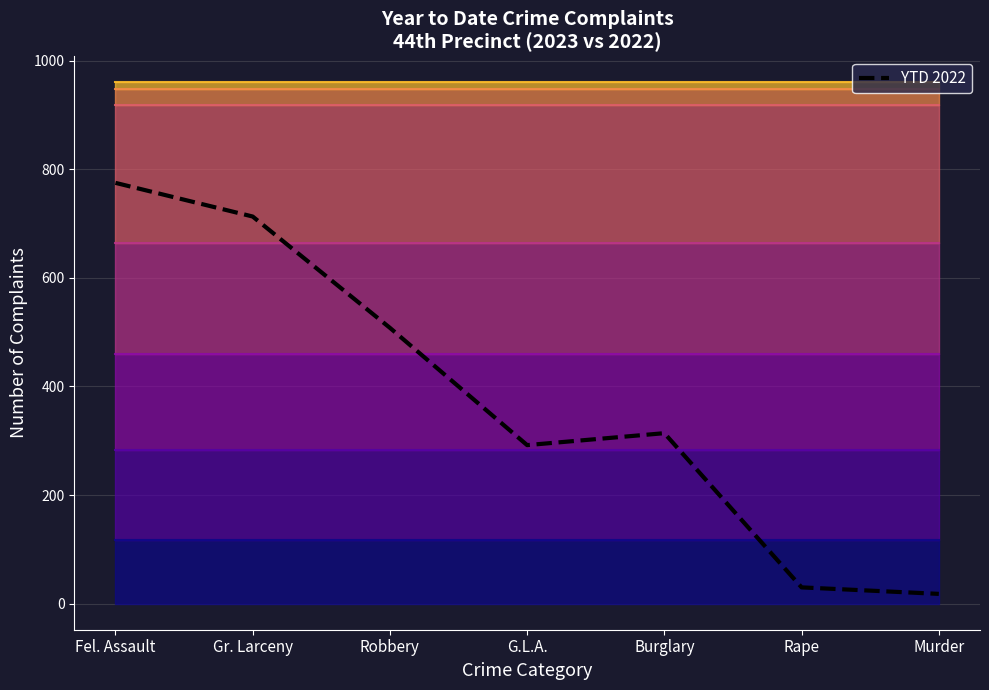

True or false: the data shows 10 at Rape.

False